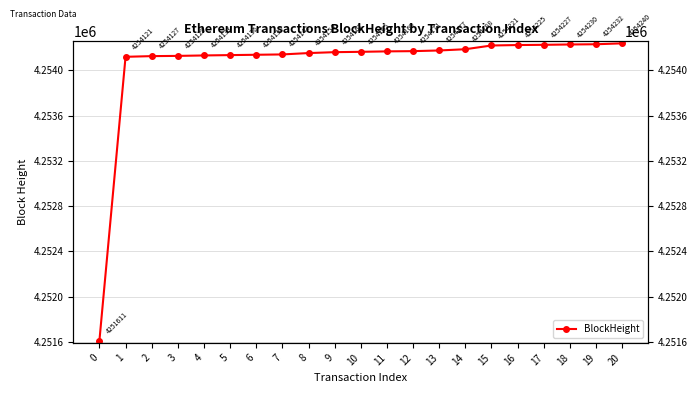

Count the number of data series in this chart.

1